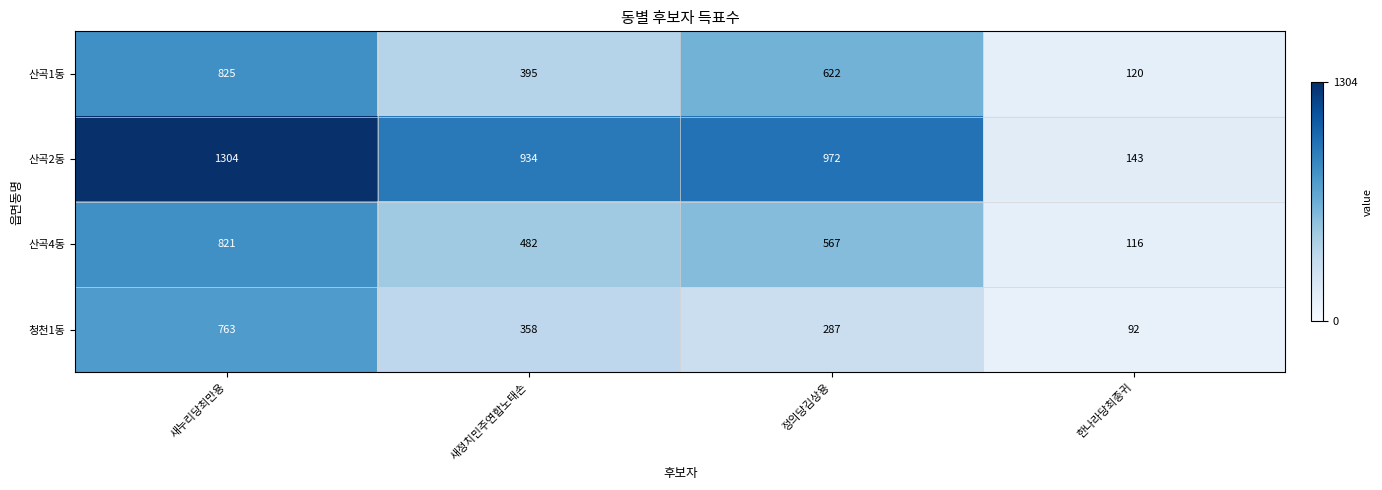

Is it true that 청천1동 equals 478 at 새누리당최만용?

False